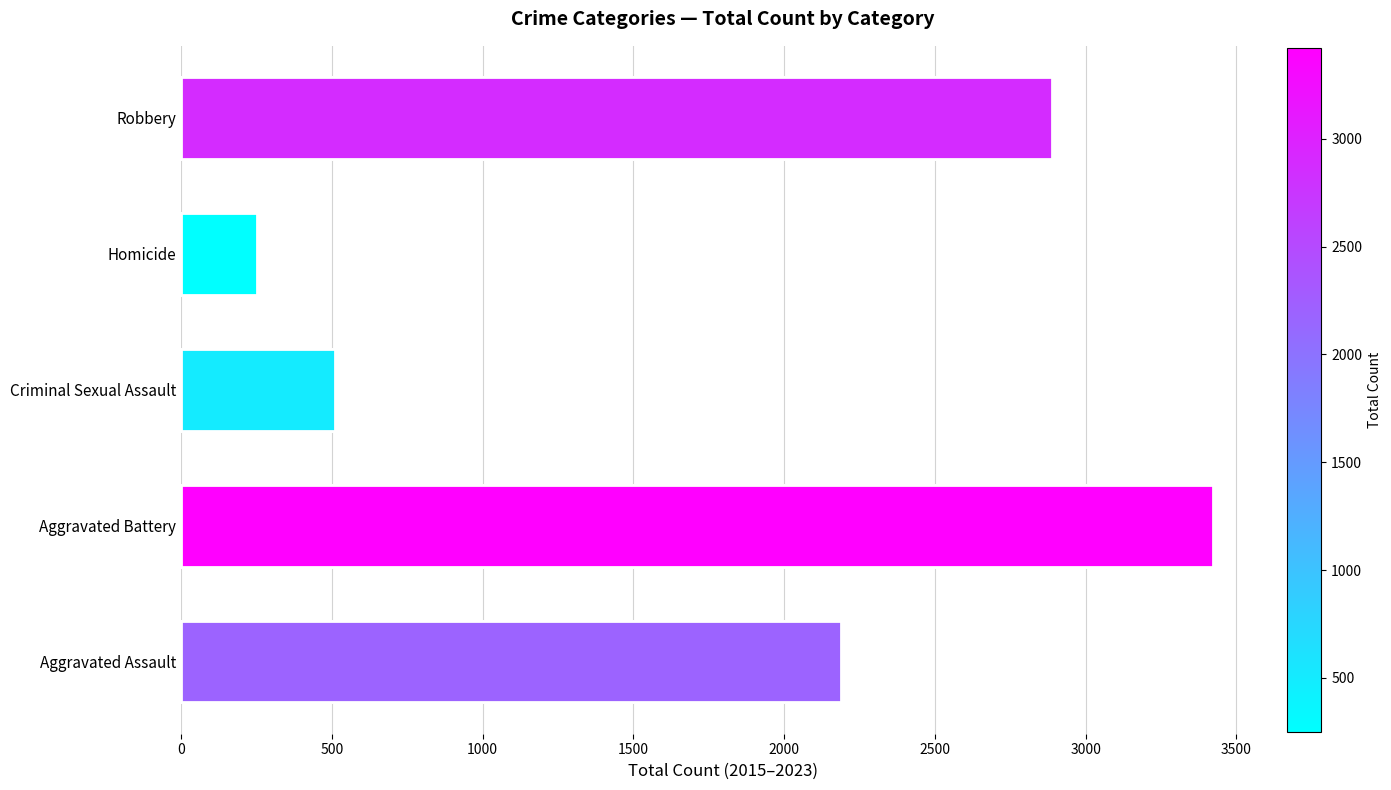

Count the number of categories in the chart.

5